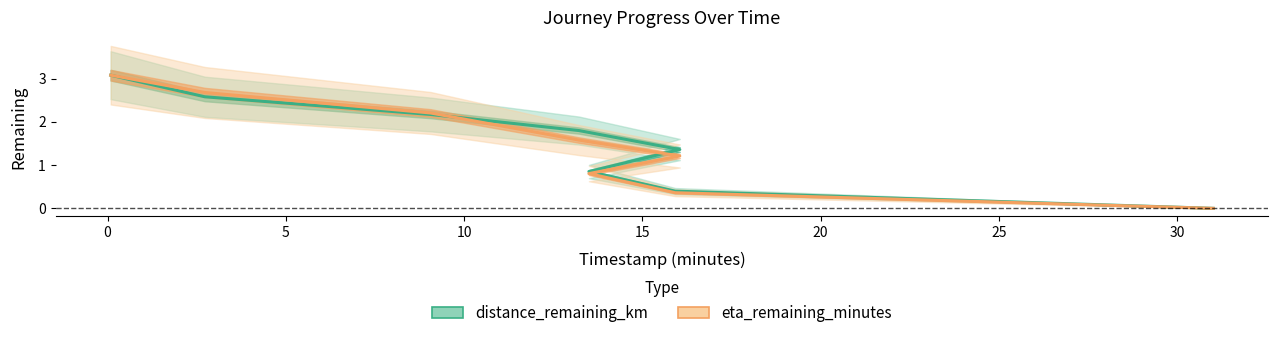

What is the value of the distance_remaining_km point at the 6th from the left?

0.9